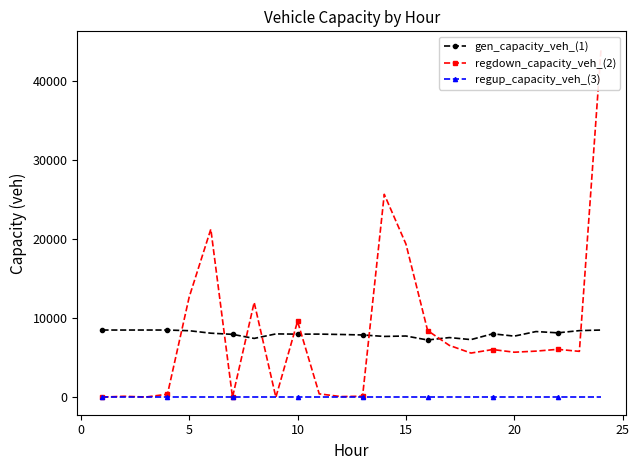

Is this an area chart (filled region under the line)?

No